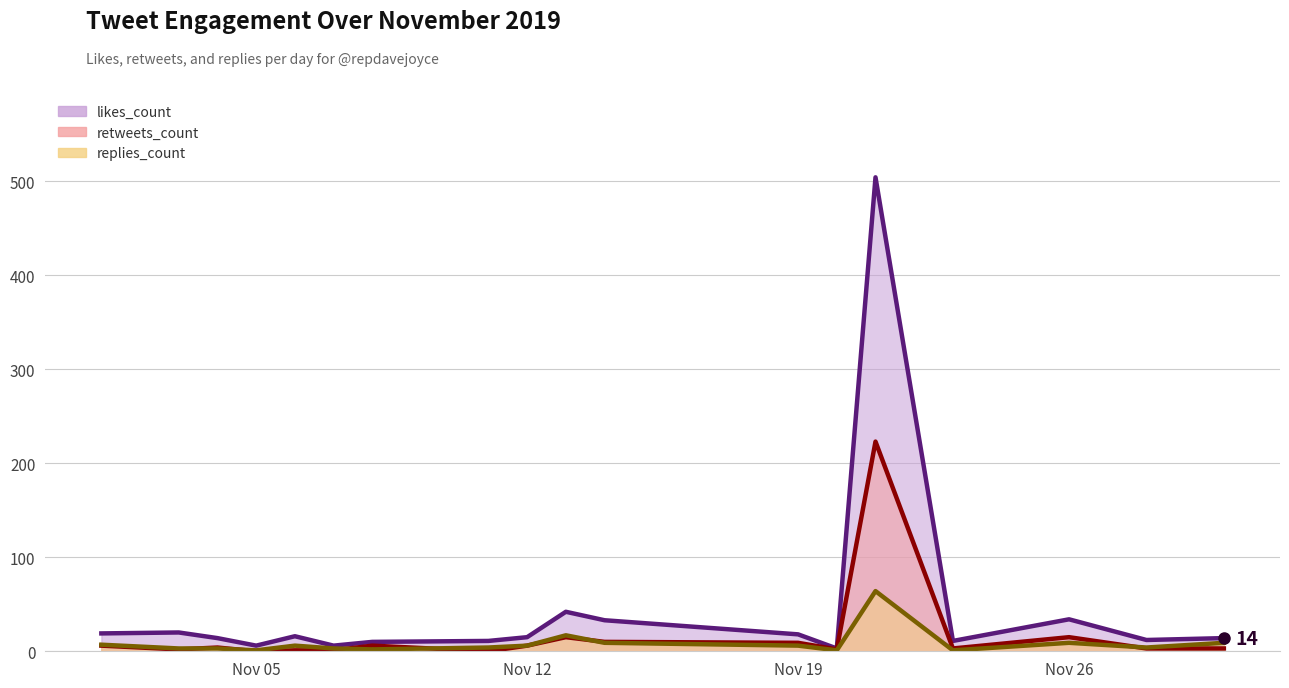

List the series in order of their peak value, highest first.

likes_count, retweets_count, replies_count